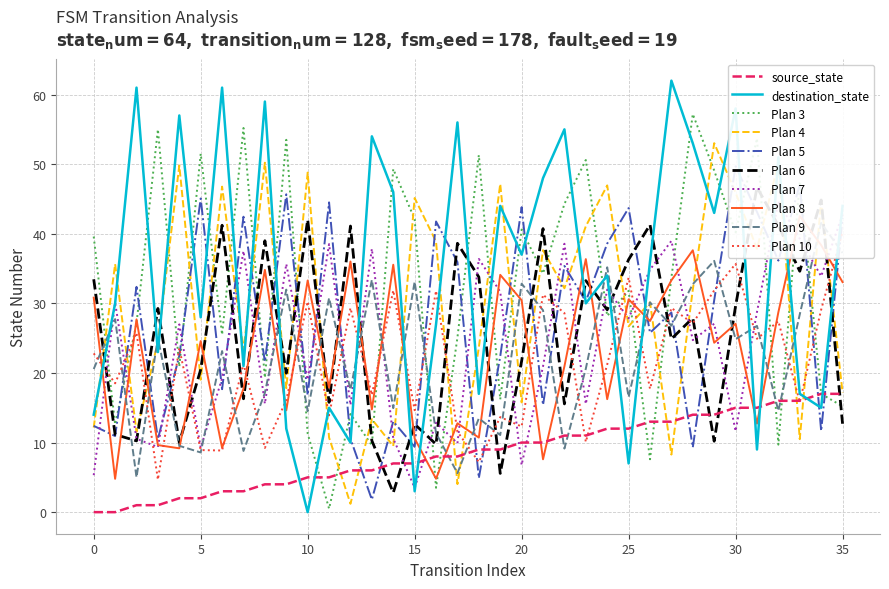

True or false: source_state and destination_state intersect in this chart.

True